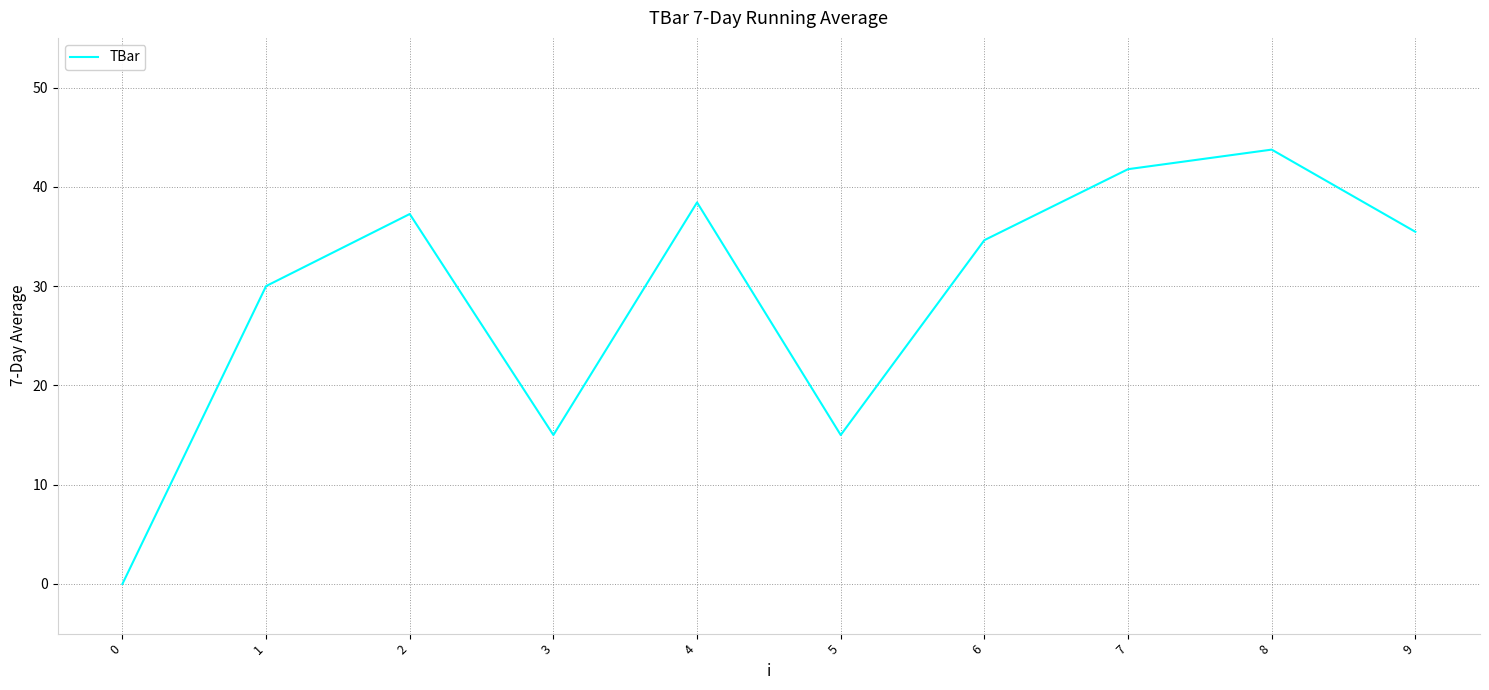

What is the difference between the maximum and minimum values?

43.7